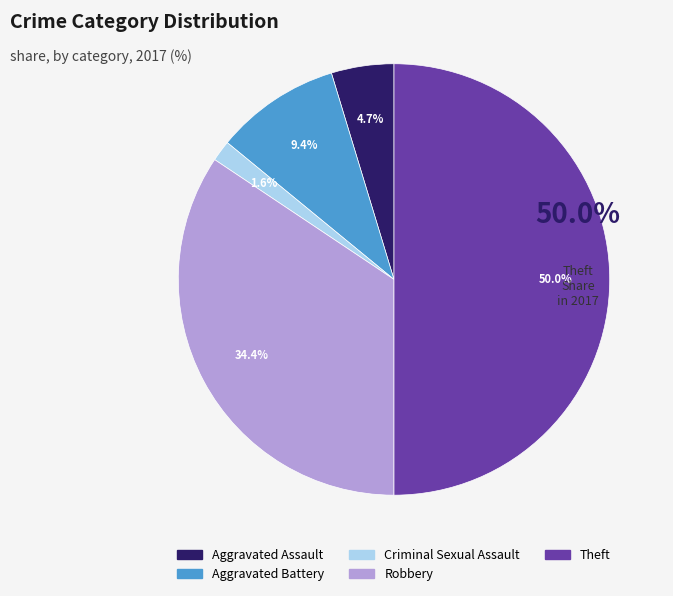

What percentage is the Robbery slice, to the nearest percent?

34%